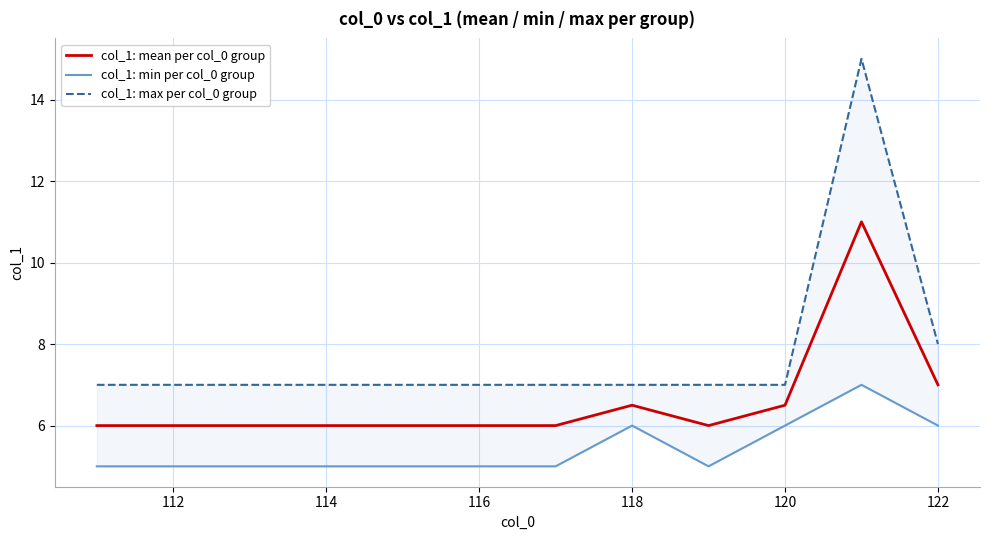

What is the greatest value displayed?

15.0